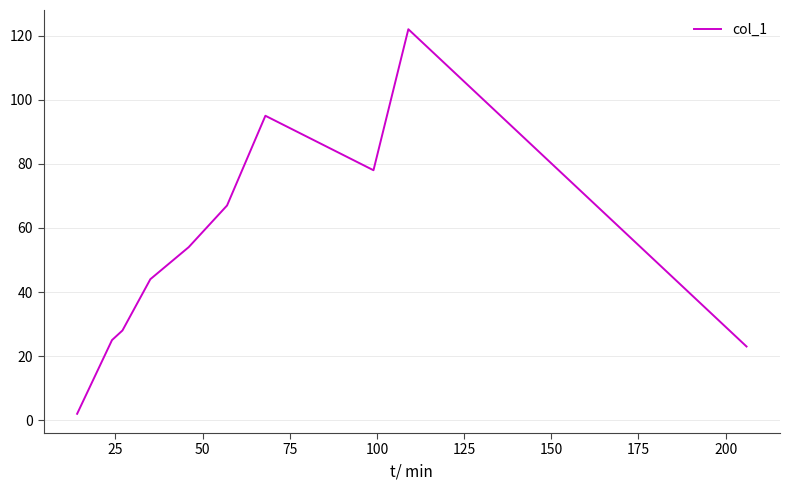

What is the difference between the maximum and minimum values?

120